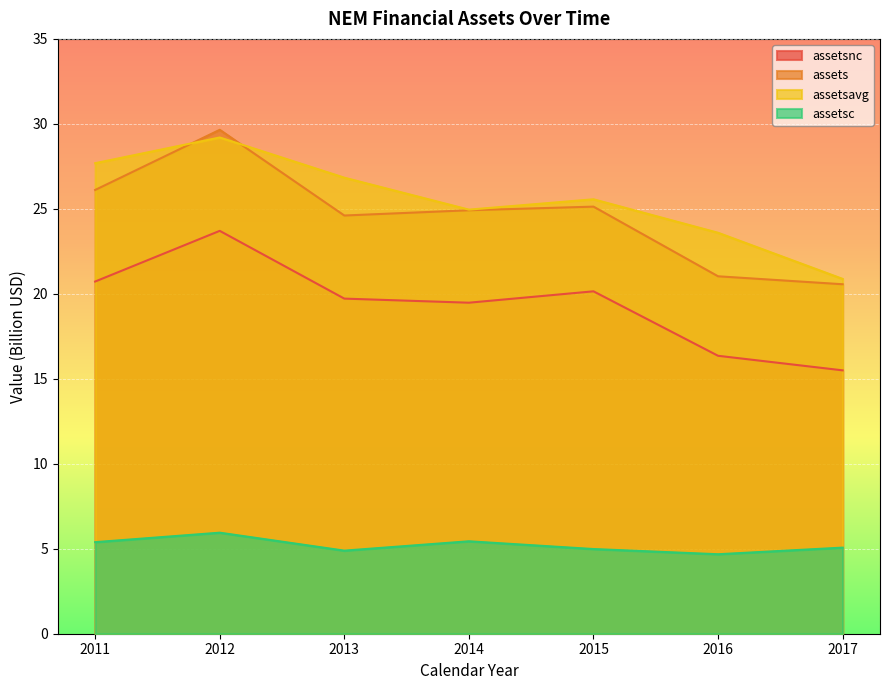

At 2015, list the series in order from largest to smallest.

assetsavg, assets, assetsnc, assetsc